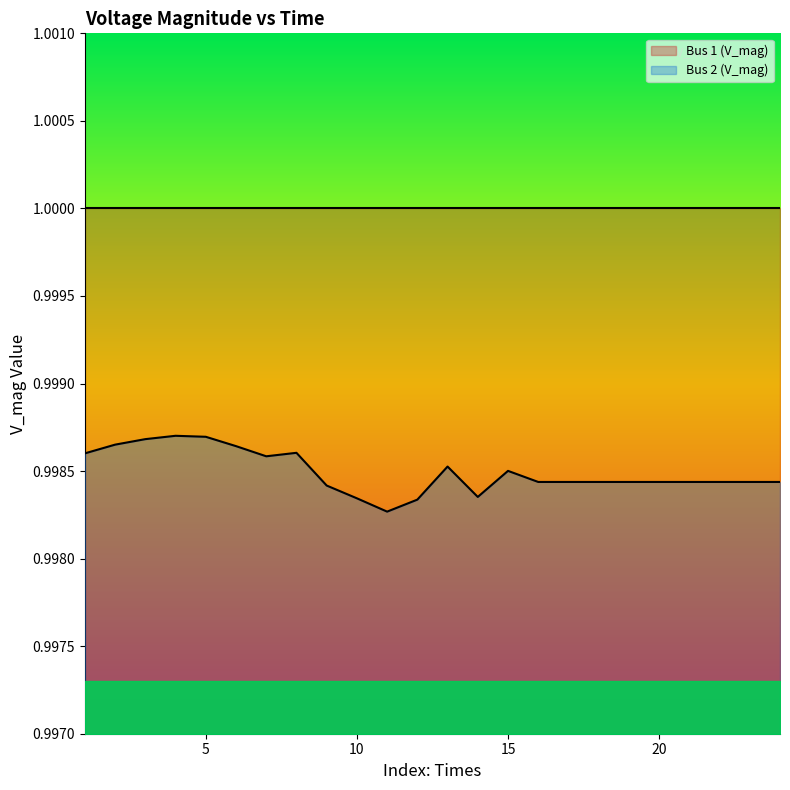

What is the average value?

1.0